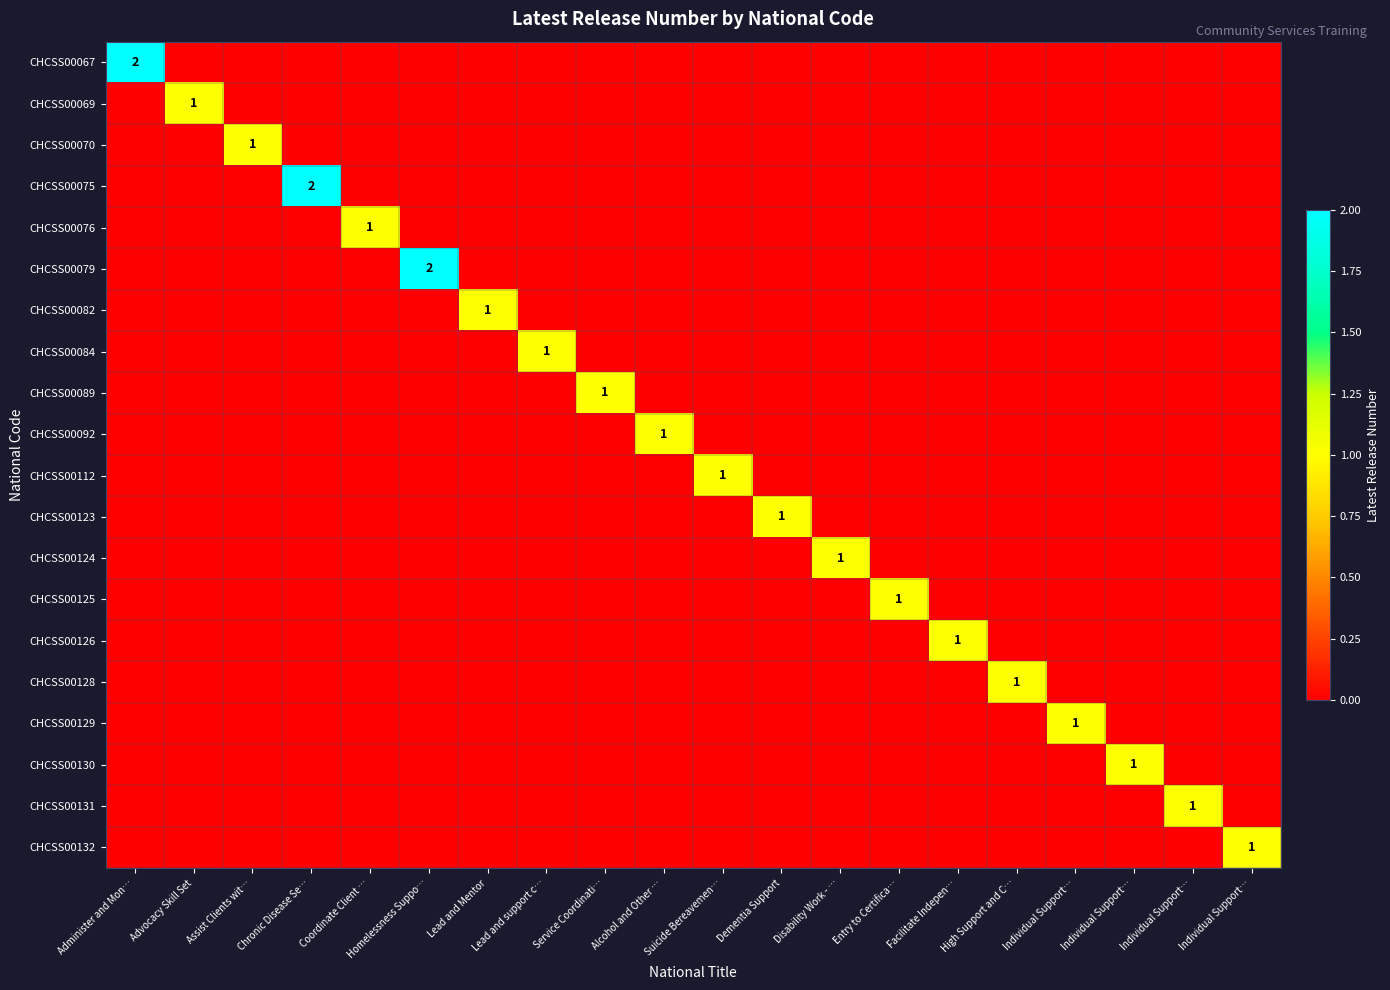

Which category has the highest value in the CHCSS00076 series?

Coordinate Client …